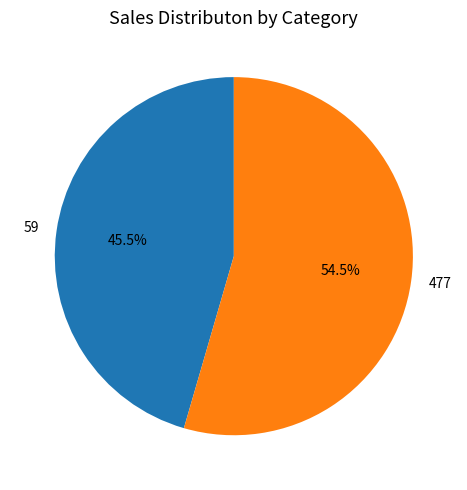

To the nearest percent, what is the average slice percentage?

50%